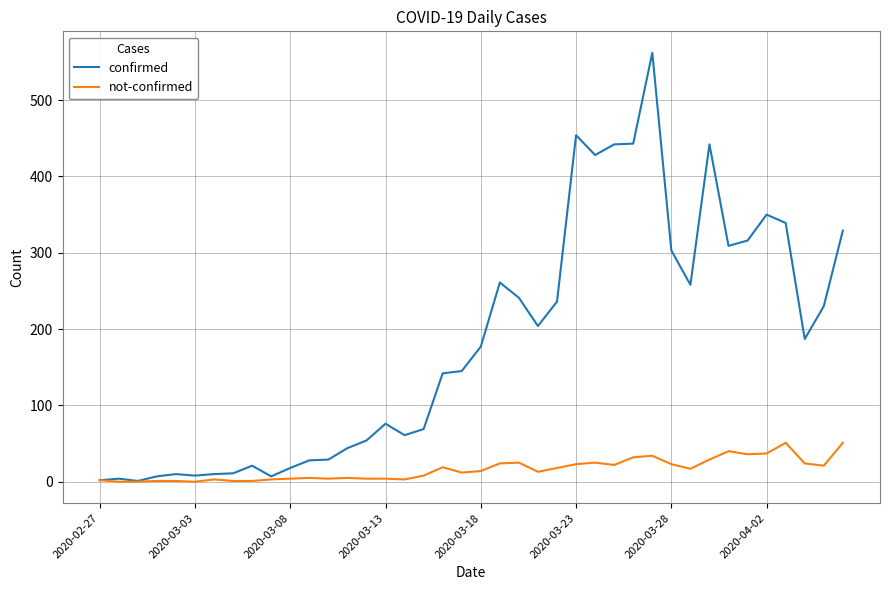

How many lines are shown in the chart?

2